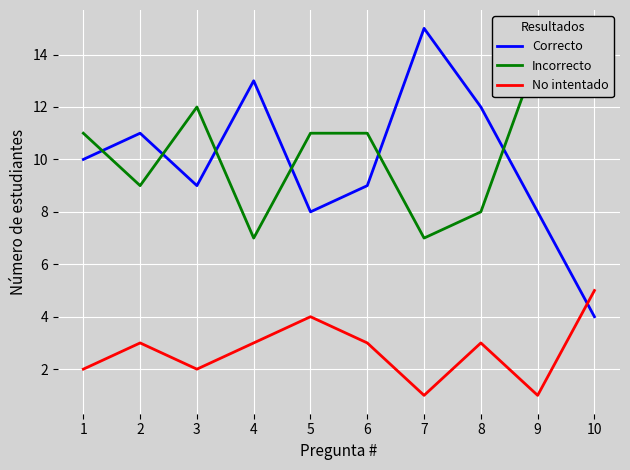

How many series are shown in this chart?

3